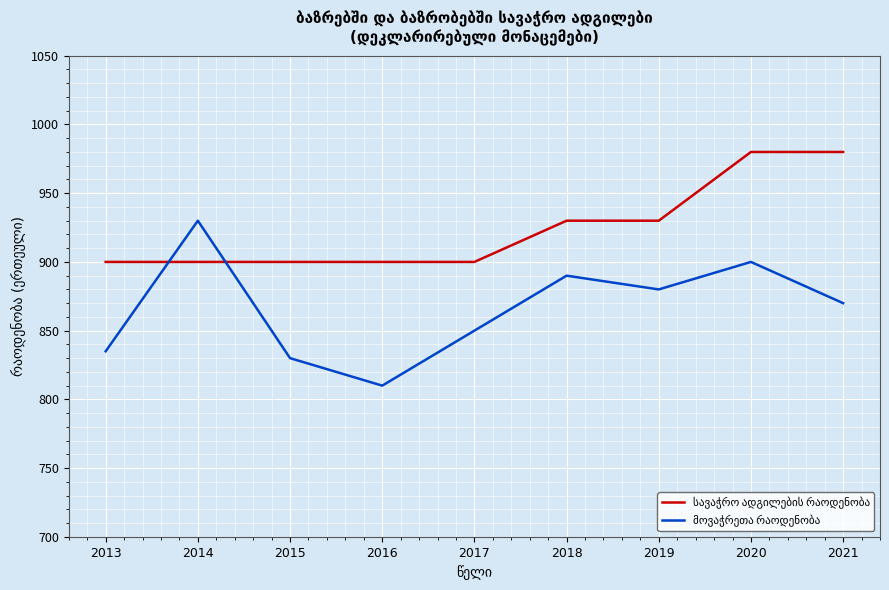

At which category is the sum across all series the highest?

2020